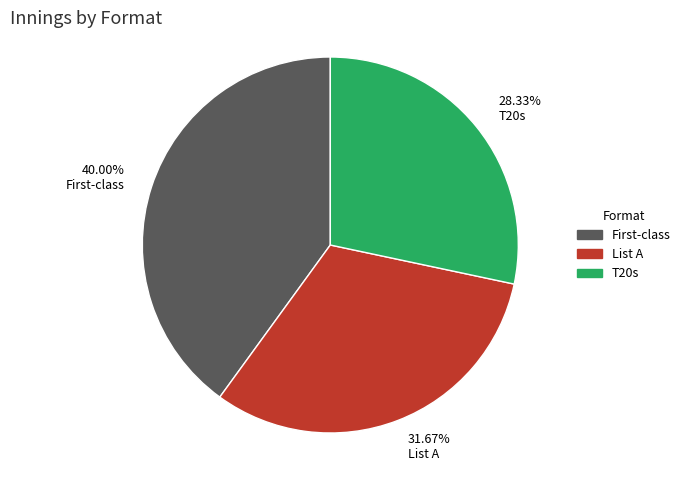

Does any single category account for the majority?

No